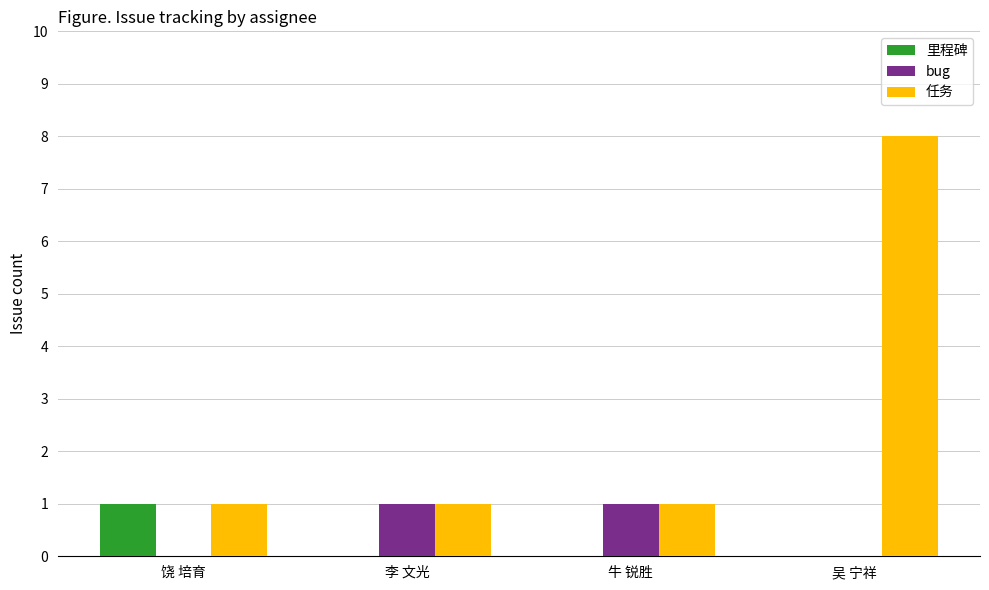

True or false: 里程碑 has a value of -1 at 牛 锐胜.

False